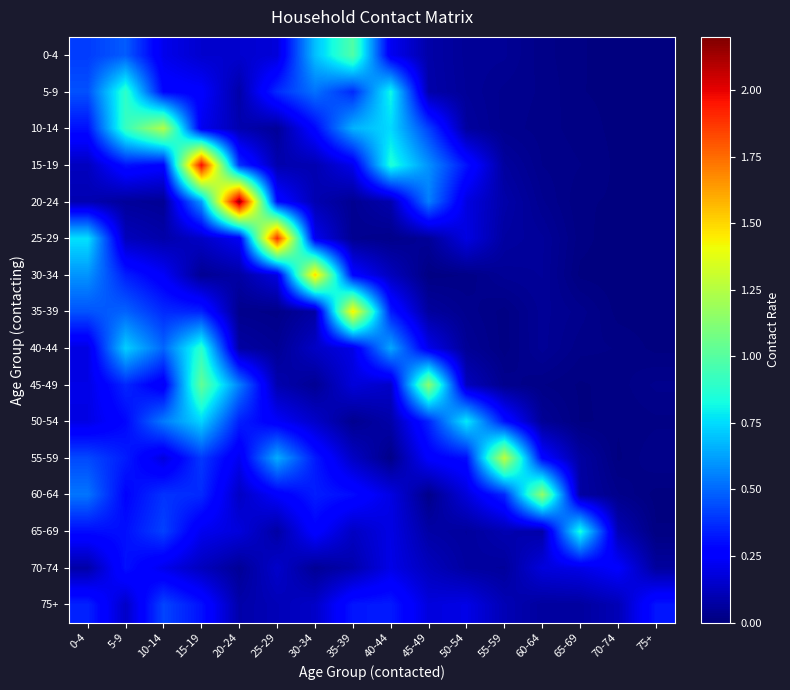

Reading left to right, list all the values displayed in this chart.

0-4: 0-4=0.4	5-9=0.5	10-14=0.2	15-19=0.2	20-24=0.2	25-29=0.2	30-34=0.7	35-39=1.0	40-44=0.2	45-49=0.1	50-54=0.0	55-59=0.0	60-64=0.0	65-69=0.0	70-74=0.0	75+=0.0
5-9: 0-4=0.5	5-9=0.9	10-14=0.3	15-19=0.3	20-24=0.1	25-29=0.4	30-34=0.5	35-39=0.4	40-44=0.8	45-49=0.1	50-54=0.1	55-59=0.0	60-64=0.0	65-69=0.0	70-74=0.0	75+=0.0
10-14: 0-4=0.3	5-9=0.9	10-14=1.2	15-19=0.2	20-24=0.1	25-29=0.1	30-34=0.3	35-39=0.7	40-44=0.7	45-49=0.4	50-54=0.1	55-59=0.0	60-64=0.0	65-69=0.0	70-74=0.0	75+=0.0
15-19: 0-4=0.1	5-9=0.3	10-14=0.3	15-19=2.0	20-24=0.4	25-29=0.1	30-34=0.1	35-39=0.2	40-44=0.9	45-49=0.6	50-54=0.3	55-59=0.1	60-64=0.0	65-69=0.0	70-74=0.0	75+=0.0
20-24: 0-4=0.1	5-9=0.1	10-14=0.0	15-19=0.6	20-24=2.2	25-29=0.3	30-34=0.1	35-39=0.0	40-44=0.1	45-49=0.6	50-54=0.2	55-59=0.1	60-64=0.0	65-69=0.0	70-74=0.0	75+=0.0
25-29: 0-4=0.8	5-9=0.1	10-14=0.1	15-19=0.1	20-24=0.2	25-29=1.9	30-34=0.2	35-39=0.0	40-44=0.0	45-49=0.1	50-54=0.2	55-59=0.1	60-64=0.1	65-69=0.0	70-74=0.0	75+=0.0
30-34: 0-4=0.6	5-9=0.3	10-14=0.2	15-19=0.0	20-24=0.1	25-29=0.2	30-34=1.5	35-39=0.3	40-44=0.1	45-49=0.0	50-54=0.0	55-59=0.0	60-64=0.1	65-69=0.0	70-74=0.0	75+=0.0
35-39: 0-4=0.5	5-9=0.5	10-14=0.4	15-19=0.3	20-24=0.0	25-29=0.0	30-34=0.1	35-39=1.4	40-44=0.3	45-49=0.1	50-54=0.0	55-59=0.0	60-64=0.0	65-69=0.0	70-74=0.0	75+=0.0
40-44: 0-4=0.2	5-9=0.7	10-14=0.5	15-19=0.9	20-24=0.1	25-29=0.0	30-34=0.1	35-39=0.2	40-44=0.6	45-49=0.2	50-54=0.0	55-59=0.0	60-64=0.0	65-69=0.0	70-74=0.0	75+=0.0
45-49: 0-4=0.2	5-9=0.4	10-14=0.2	15-19=1.0	20-24=0.6	25-29=0.1	30-34=0.0	35-39=0.2	40-44=0.1	45-49=1.1	50-54=0.1	55-59=0.0	60-64=0.0	65-69=0.0	70-74=0.0	75+=0.0
50-54: 0-4=0.2	5-9=0.3	10-14=0.5	15-19=0.7	20-24=0.3	25-29=0.2	30-34=0.1	35-39=0.0	40-44=0.1	45-49=0.4	50-54=0.8	55-59=0.3	60-64=0.0	65-69=0.0	70-74=0.0	75+=0.0
55-59: 0-4=0.4	5-9=0.3	10-14=0.2	15-19=0.4	20-24=0.2	25-29=0.7	30-34=0.3	35-39=0.1	40-44=0.0	45-49=0.3	50-54=0.3	55-59=1.3	60-64=0.3	65-69=0.1	70-74=0.0	75+=0.0
60-64: 0-4=0.5	5-9=0.3	10-14=0.4	15-19=0.4	20-24=0.1	25-29=0.2	30-34=0.3	35-39=0.3	40-44=0.2	45-49=0.0	50-54=0.2	55-59=0.4	60-64=1.2	65-69=0.1	70-74=0.0	75+=0.0
65-69: 0-4=0.3	5-9=0.3	10-14=0.4	15-19=0.2	20-24=0.2	25-29=0.1	30-34=0.3	35-39=0.1	40-44=0.2	45-49=0.1	50-54=0.1	55-59=0.1	60-64=0.1	65-69=0.8	70-74=0.1	75+=0.0
70-74: 0-4=0.1	5-9=0.3	10-14=0.2	15-19=0.1	20-24=0.0	25-29=0.1	30-34=0.0	35-39=0.1	40-44=0.2	45-49=0.1	50-54=0.1	55-59=0.1	60-64=0.2	65-69=0.2	70-74=0.3	75+=0.1
75+: 0-4=0.3	5-9=0.1	10-14=0.4	15-19=0.3	20-24=0.1	25-29=0.1	30-34=0.1	35-39=0.3	40-44=0.3	45-49=0.2	50-54=0.2	55-59=0.1	60-64=0.1	65-69=0.1	70-74=0.1	75+=0.3